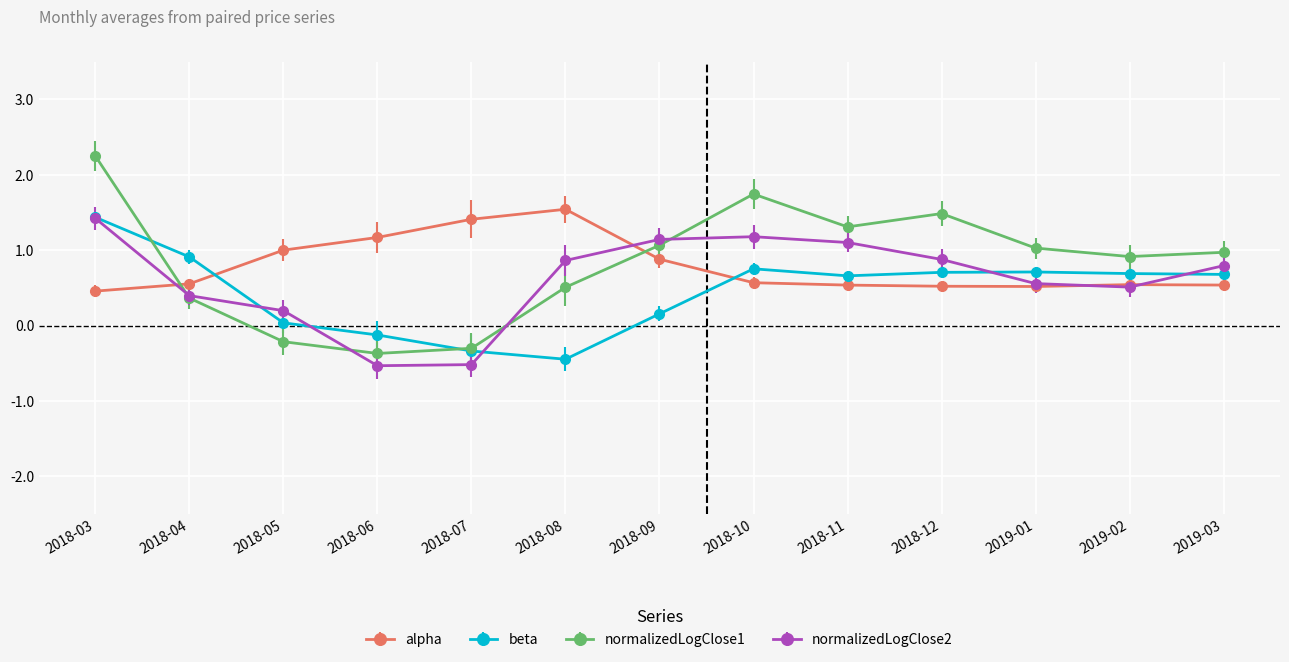

What is the maximum value shown in the chart?

2.2